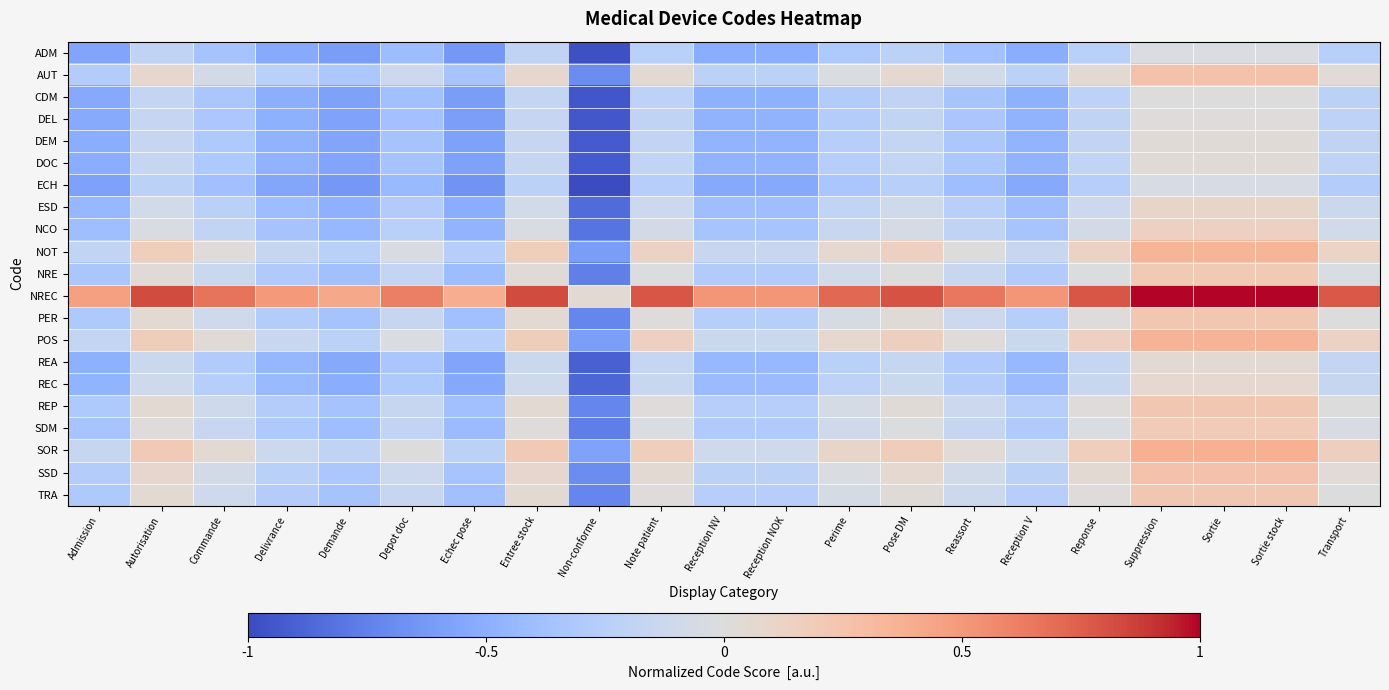

At how many categories does at least one series exceed 0?

21